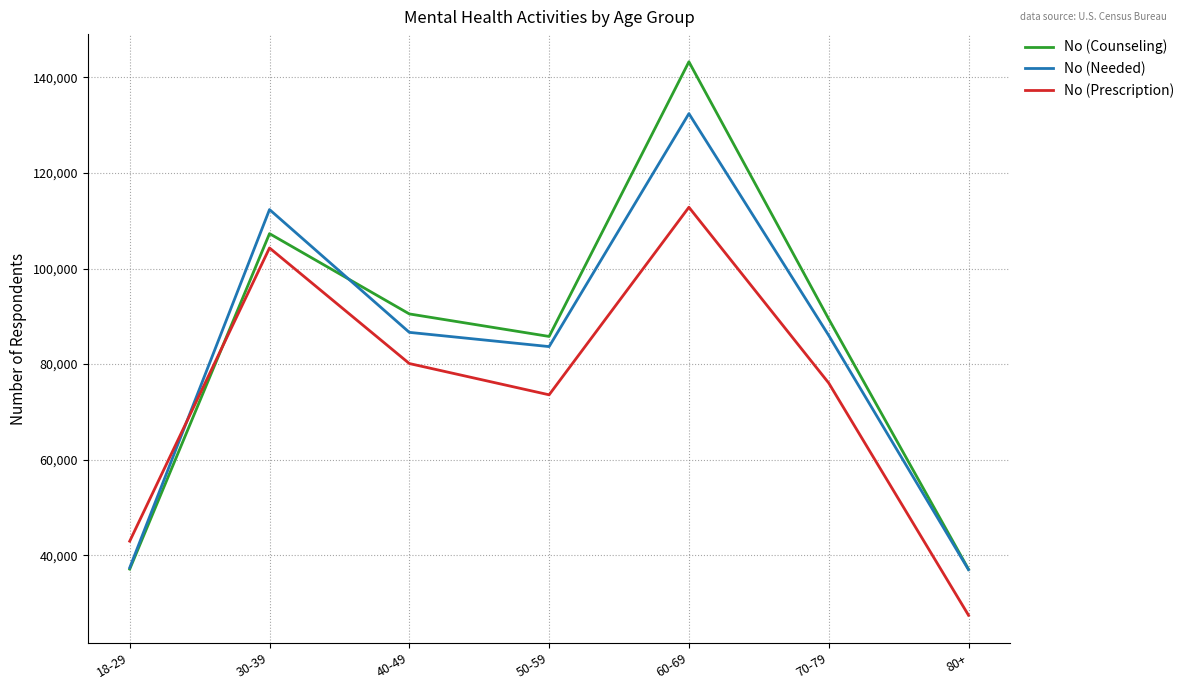

Which series has the largest total across all categories?

No (Counseling)